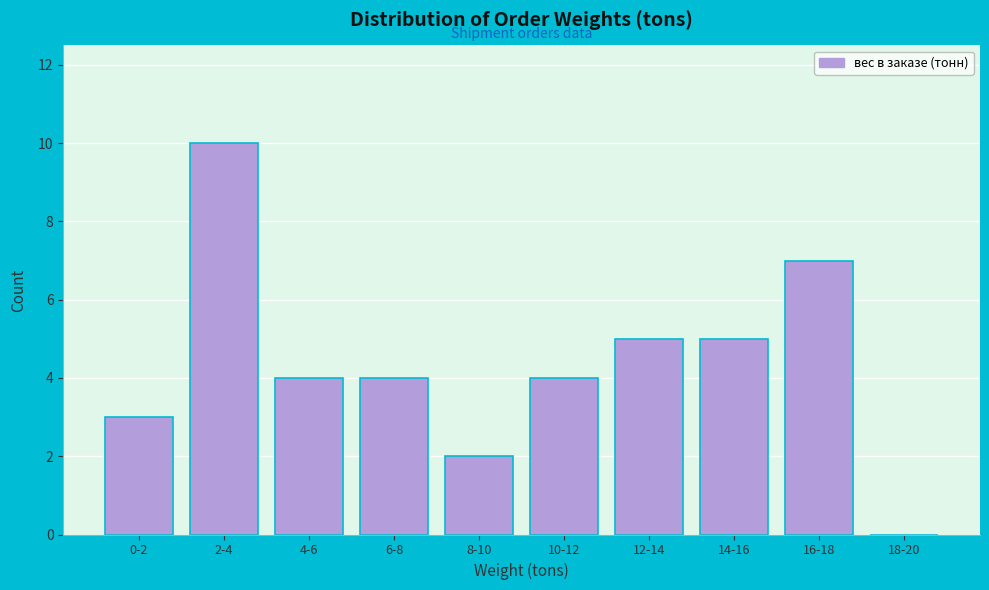

Reading right to left, transcribe all the data shown in this chart.

18-20=0	16-18=7	14-16=5	12-14=5	10-12=4	8-10=2	6-8=4	4-6=4	2-4=10	0-2=3